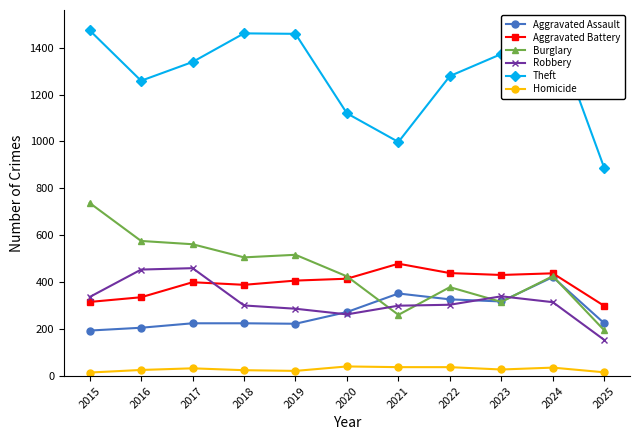

Which series has the largest total across all categories?

Theft